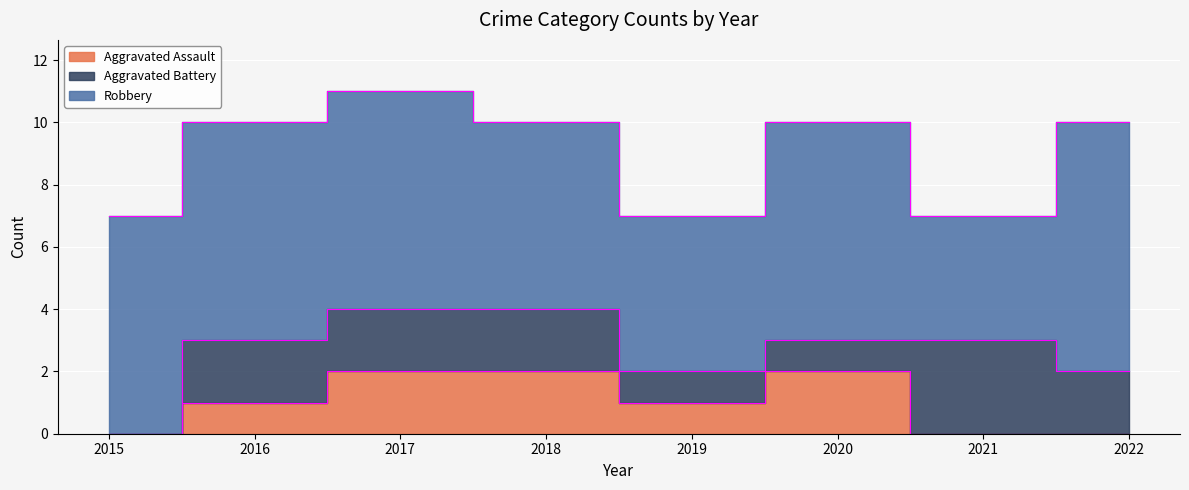

Count the Aggravated Battery values in the range 1 to 2.

6